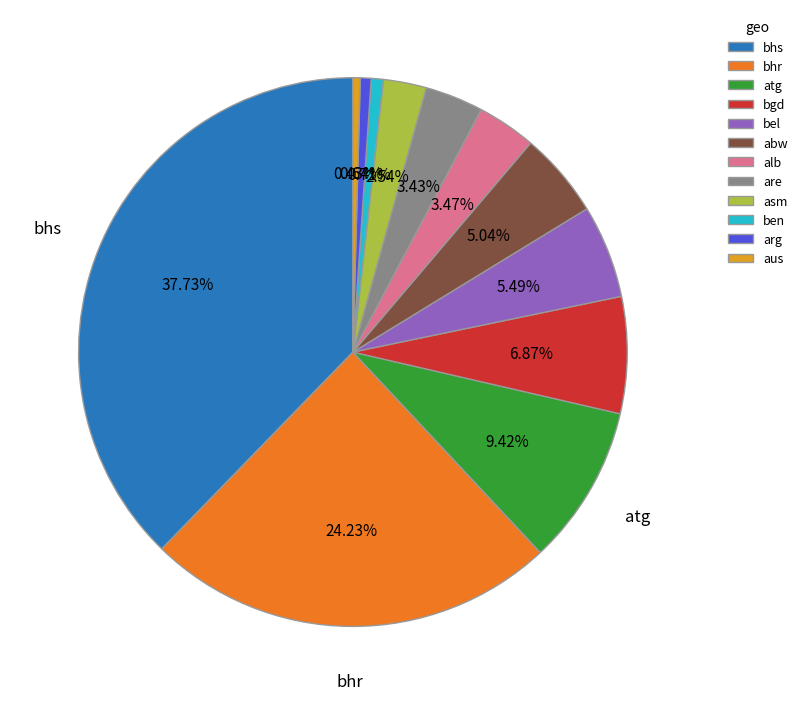

To the nearest percent, what percentage of the pie is bhs?

38%